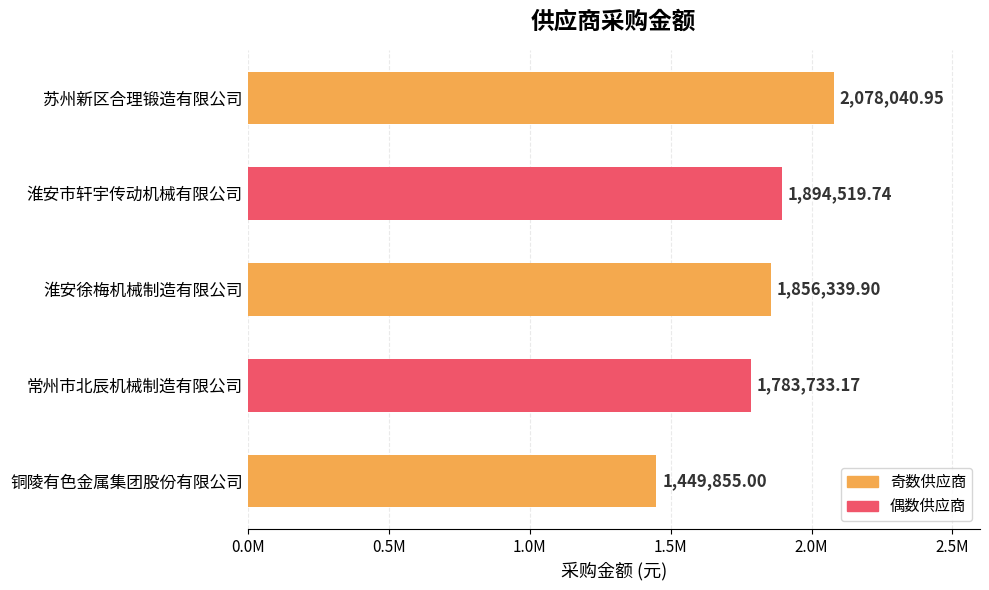

What is the minimum value shown in the chart?

1449855.0